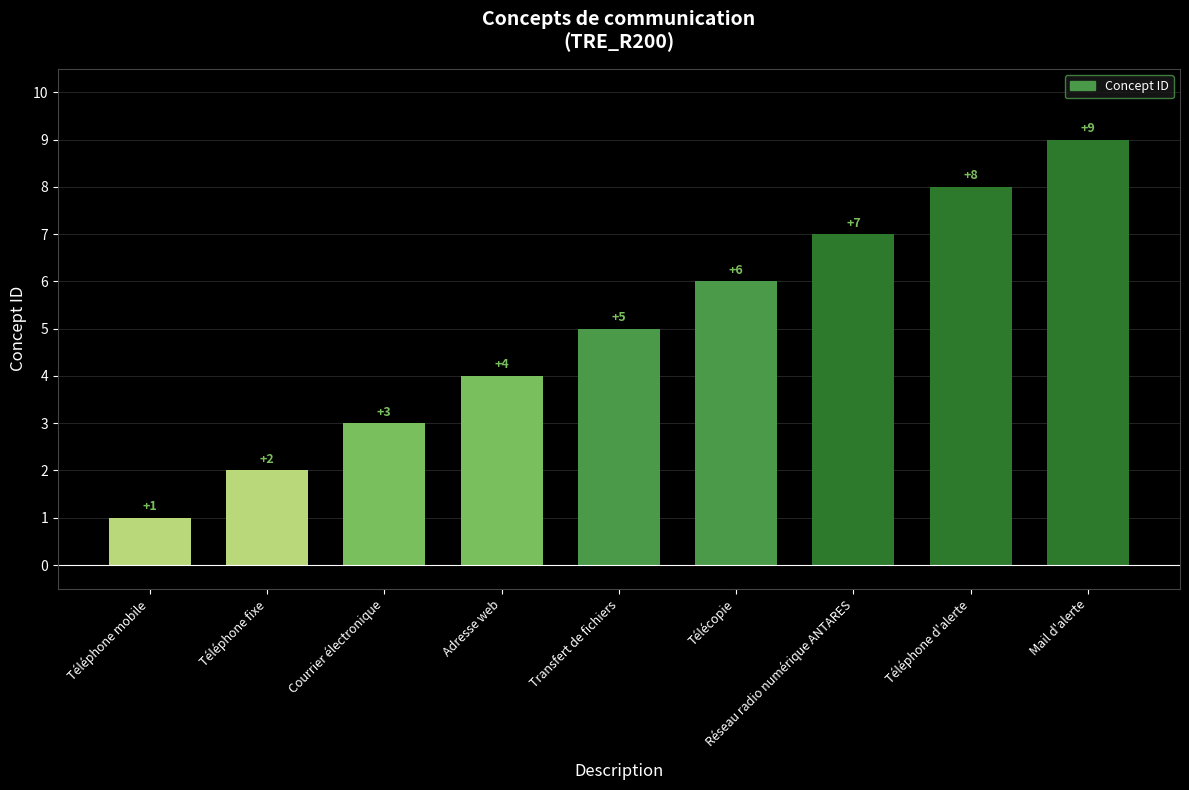

Which label corresponds to the largest value in the chart?

Mail d'alerte